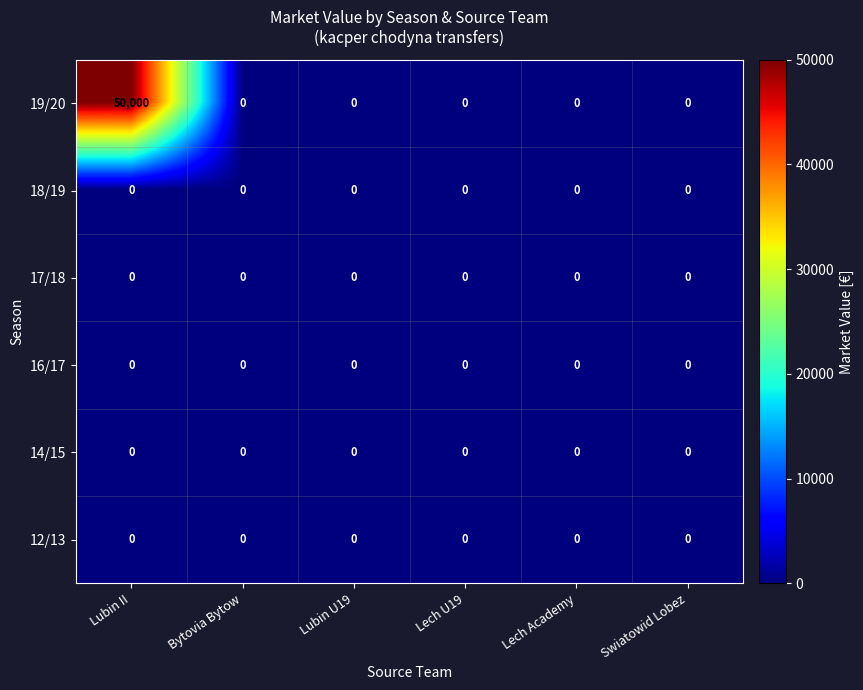

Is it true that 16/17 equals 0 at Lech Academy?

True